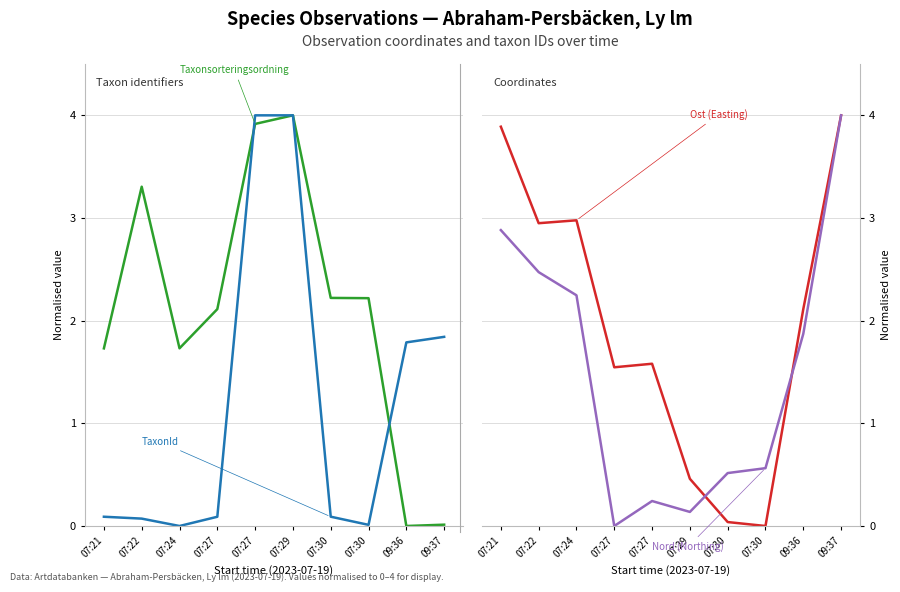

Read the Nord (Northing) value at 07:22.

2.5